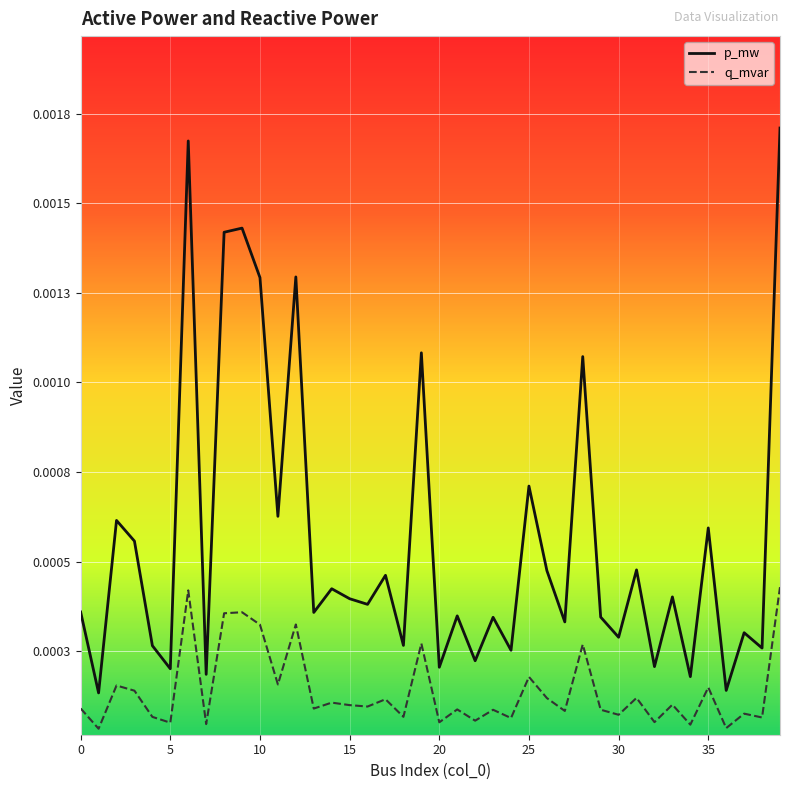

What is the label of the 10th point from the left?

9